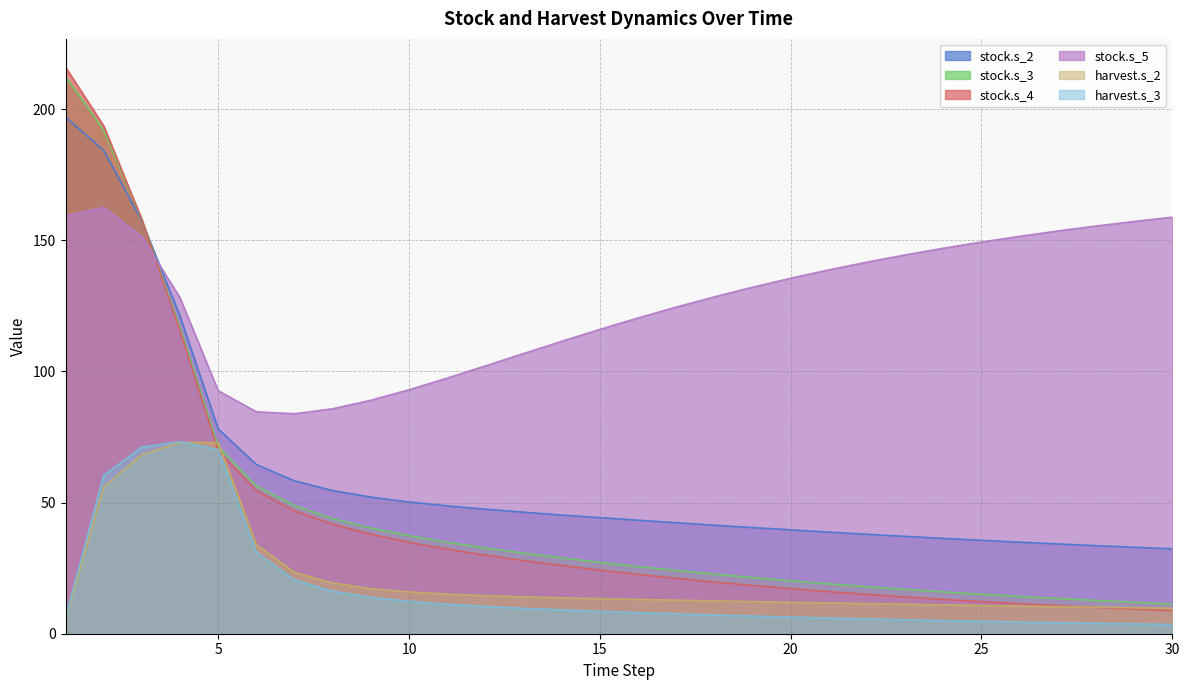

Is it true that stock.s_2 equals 59.2 at 25?

False